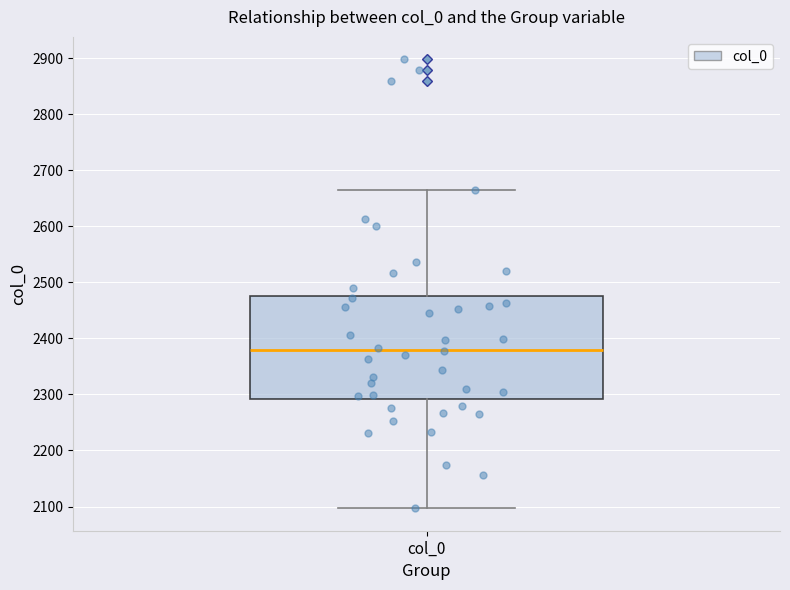

Transcribe this box plot: give where the median line is, the range the box spans, and where the two whiskers end, as read against the y-axis. The values are not printed on the chart, so give them approximately, as read against the axis.

median 2380, box 2290 to 2480, whiskers 2100 to 2670